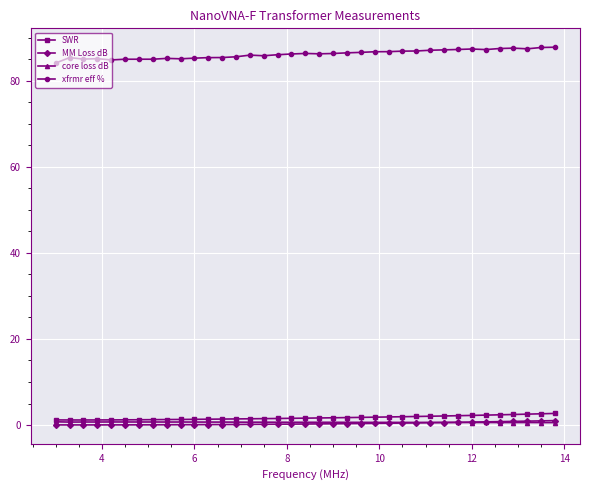

What is the difference between the maximum and second lowest values in the xfrmr eff % series?

3.0